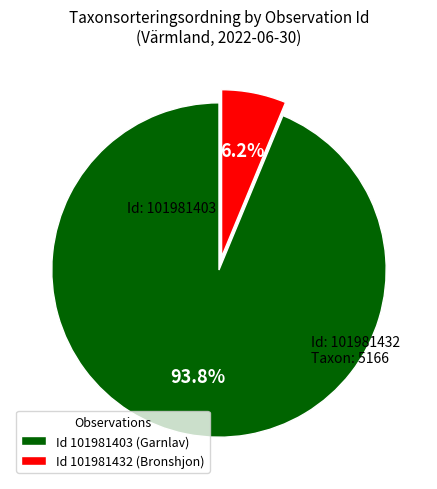

Which category has the biggest portion of the pie?

Id 101981403 (Garnlav)